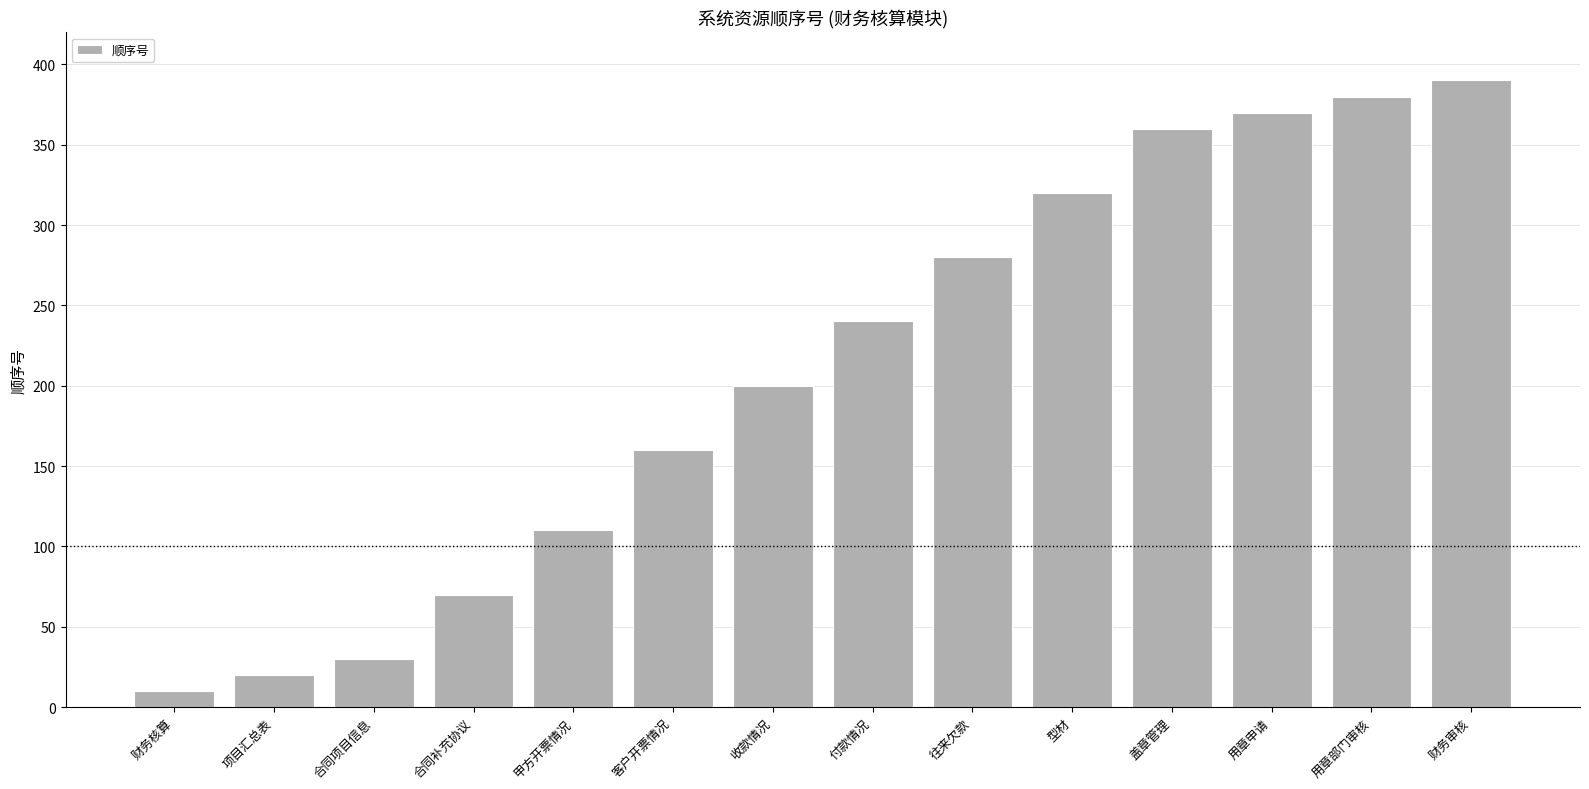

The chart shows a value of 217 at 盖章管理. True or false?

False